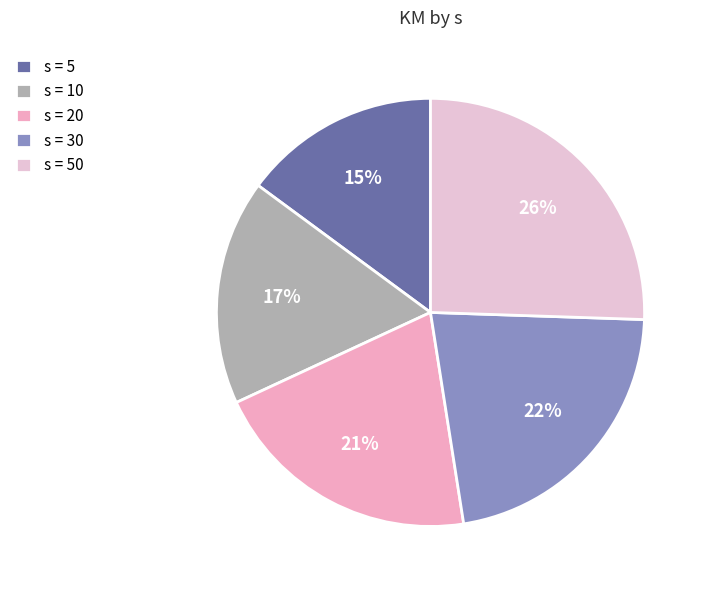

Count the number of slices in the pie.

5